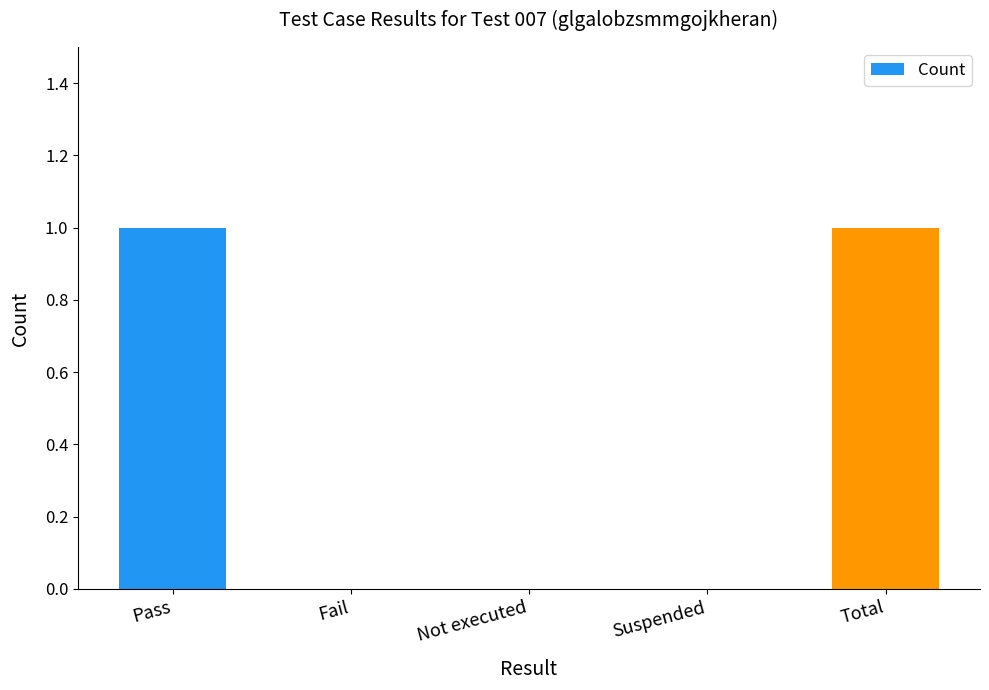

Which has a higher value, Pass or Fail?

Pass